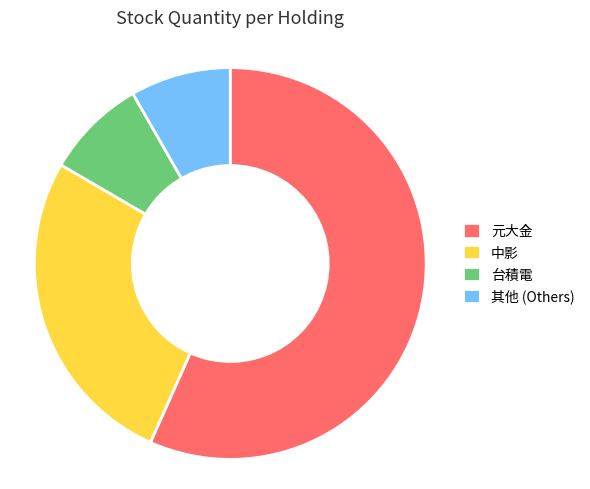

Which category has the biggest portion of the pie?

元大金